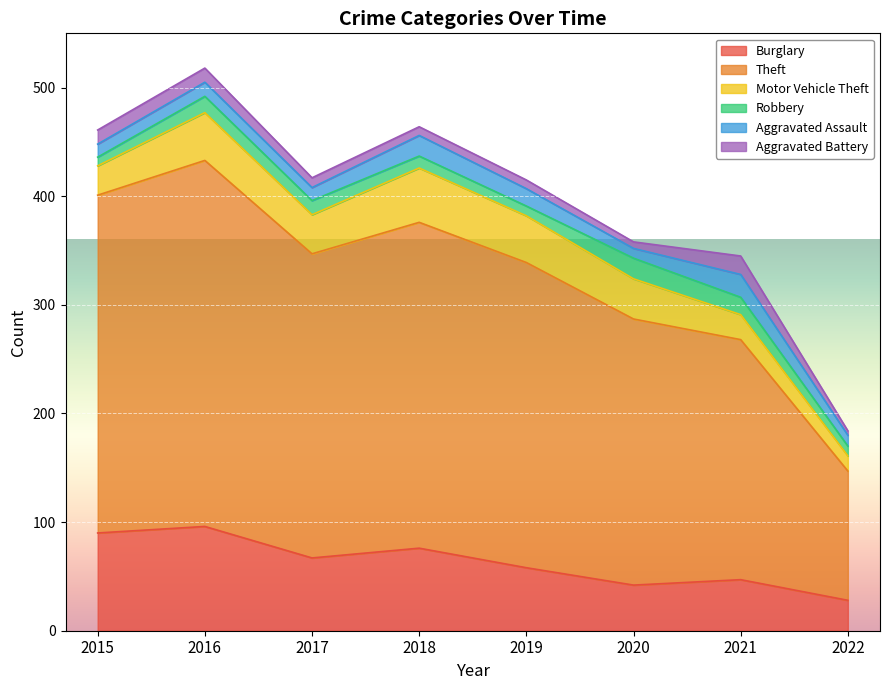

What is the value of the Aggravated Assault point at the 8th from the left?

10